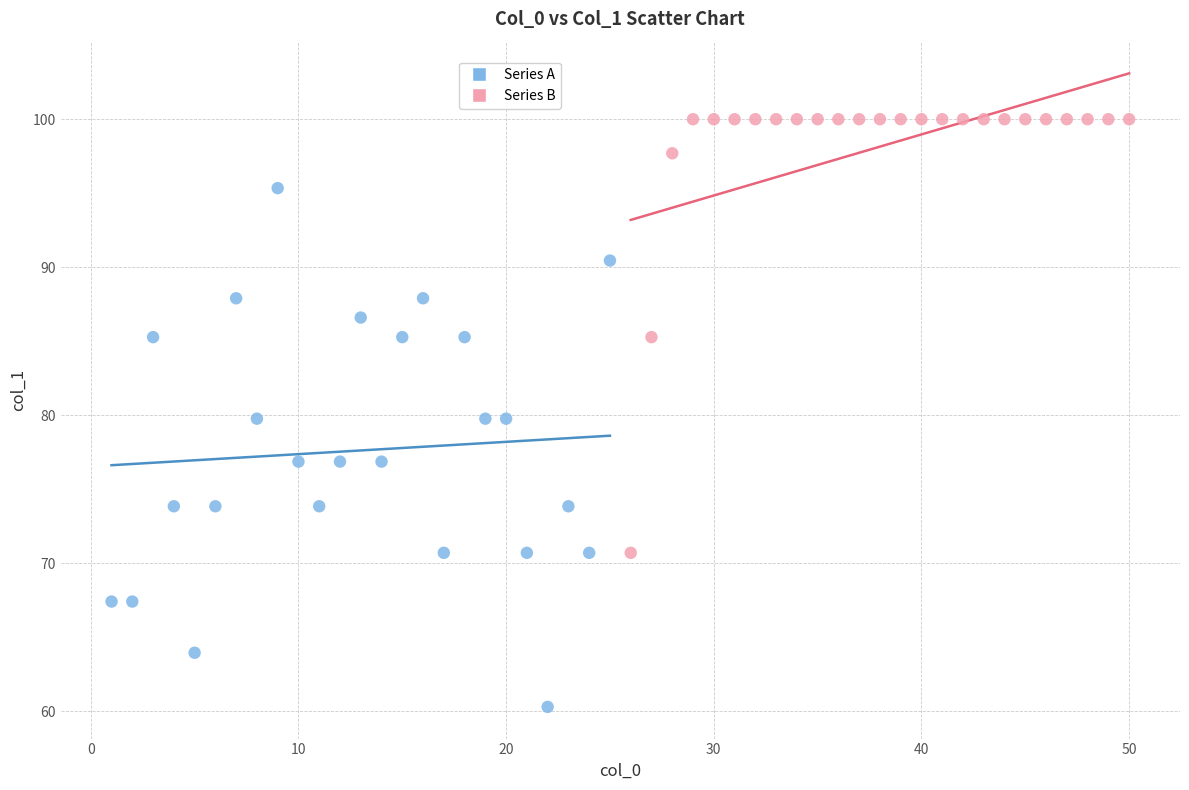

Which series contains the highest Y value?

Series B